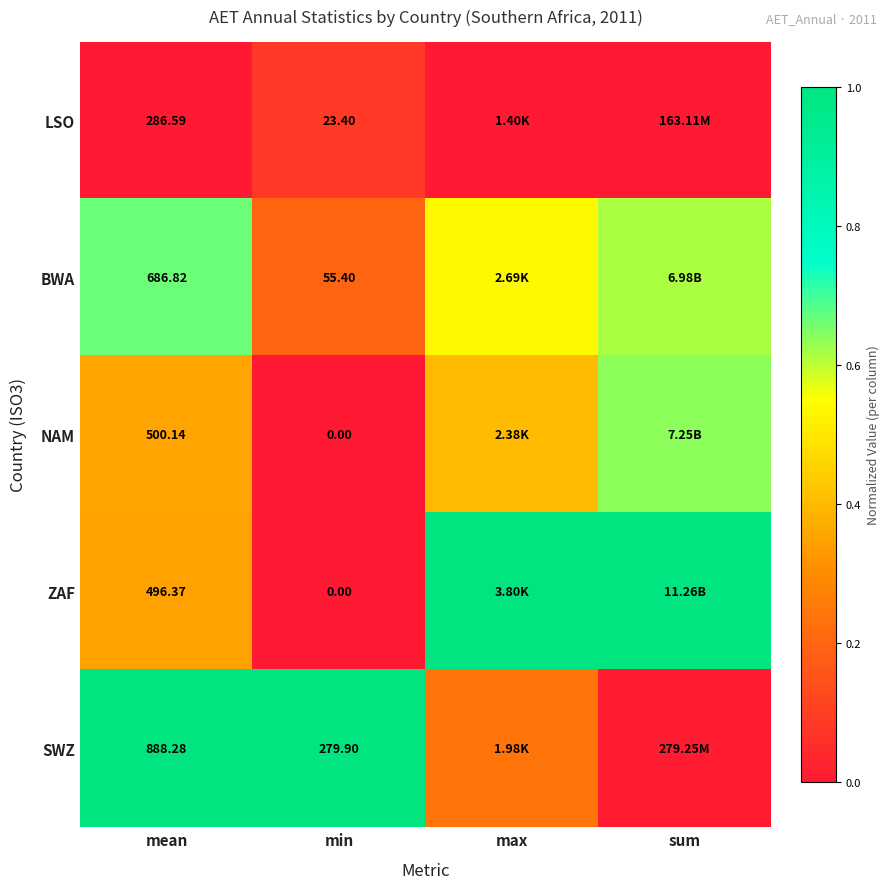

What is the difference between the maximum and second lowest values in the ZAF series?

0.7